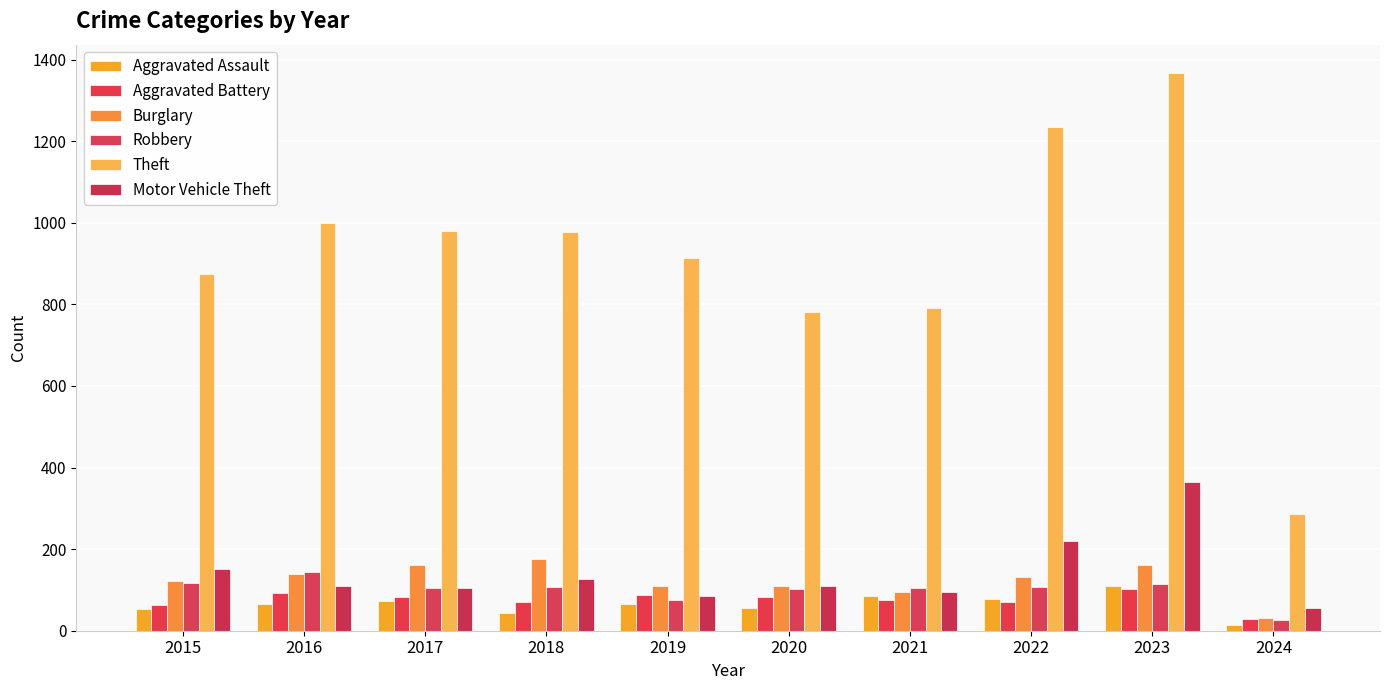

What is the difference between the highest and lowest values at 2022?

1164